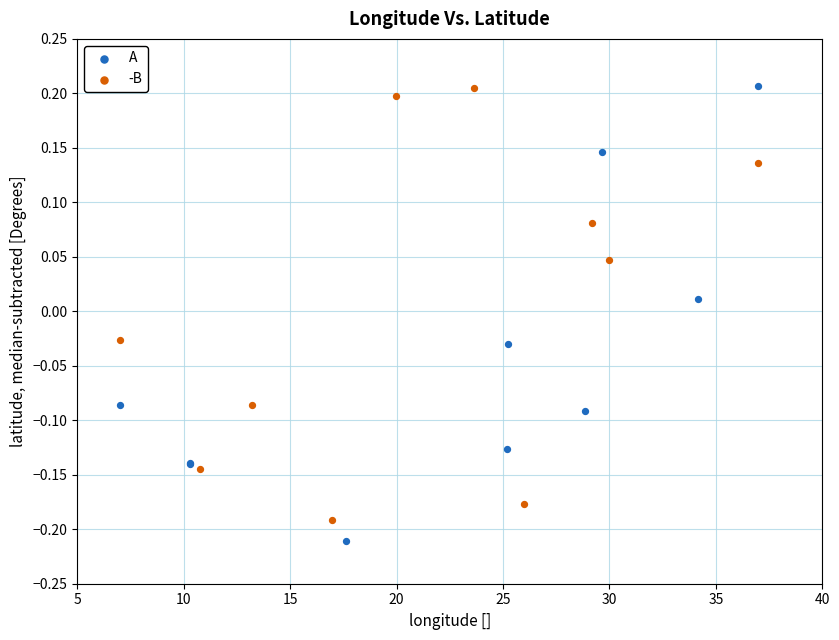

What are all the series names shown in the legend?

A, -B